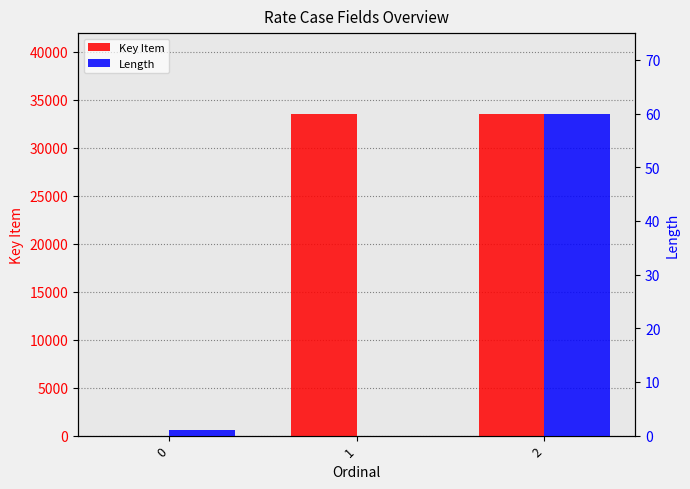

Does the chart contain any negative values?

No